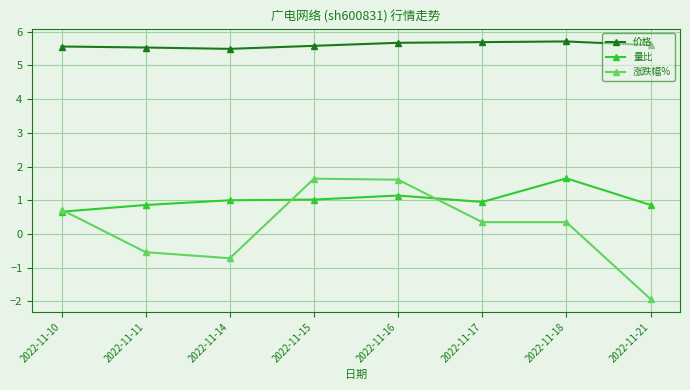

The 价格 series shows 5.5 at 2022-11-14. True or false?

True